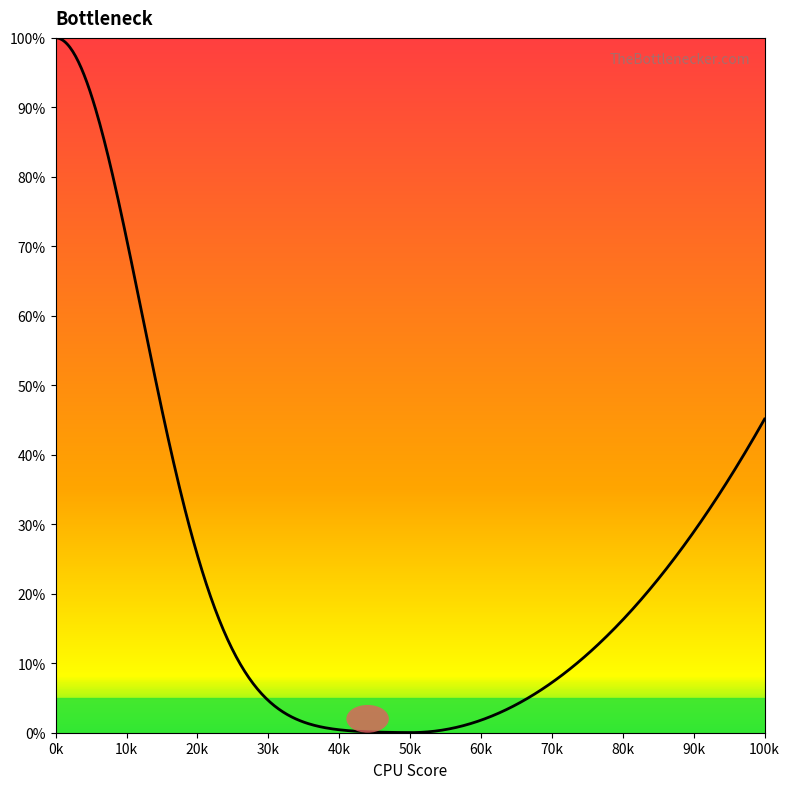

What is the difference between the maximum and minimum values?

100.0